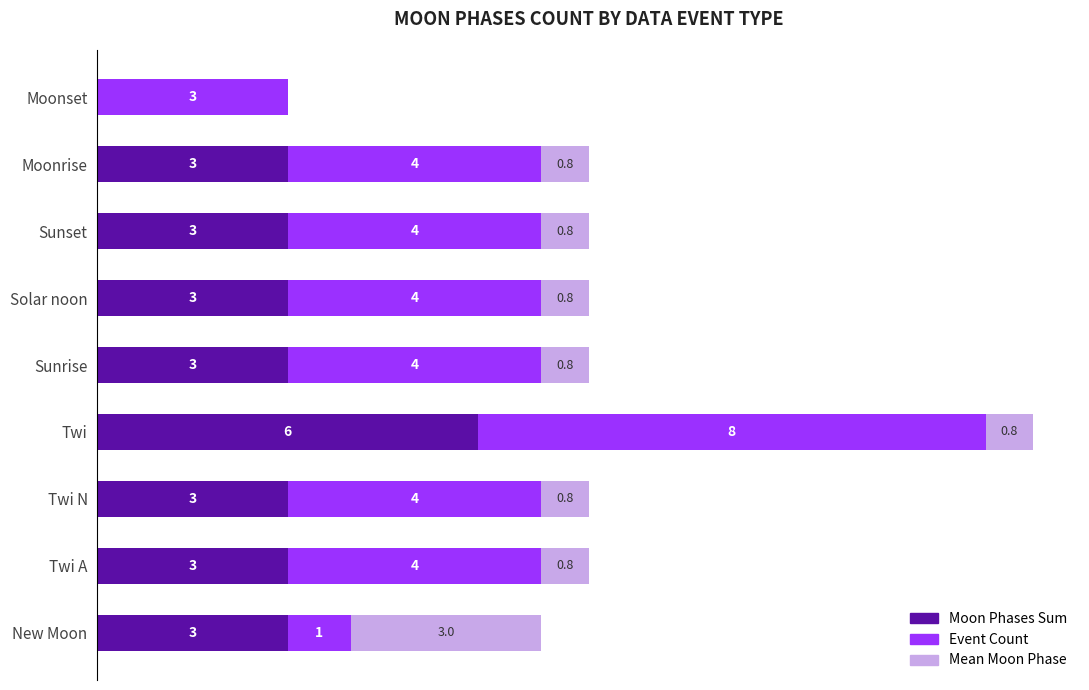

At which category is the sum across all series the highest?

Twi